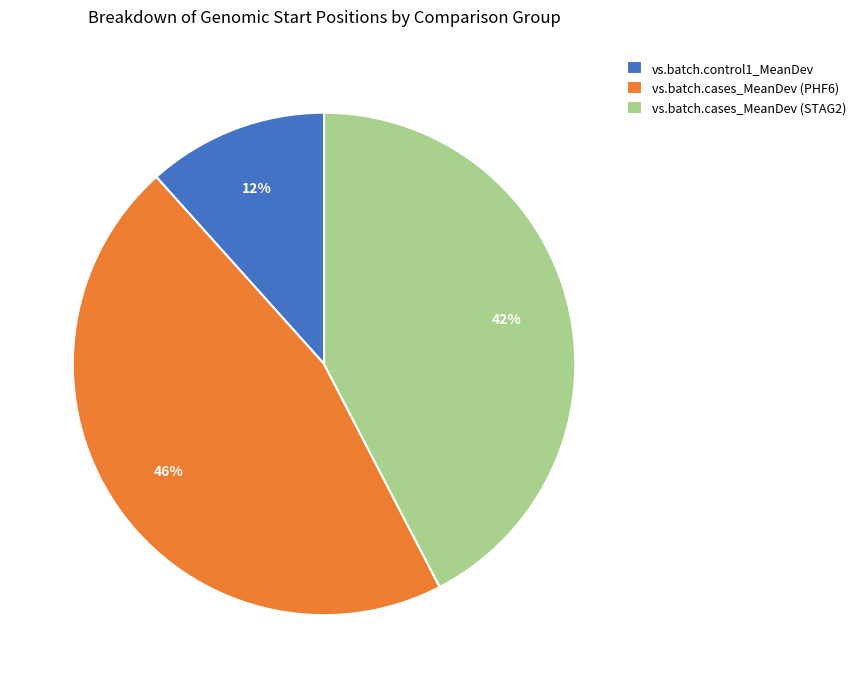

Which slice is the smallest?

vs.batch.control1_MeanDev